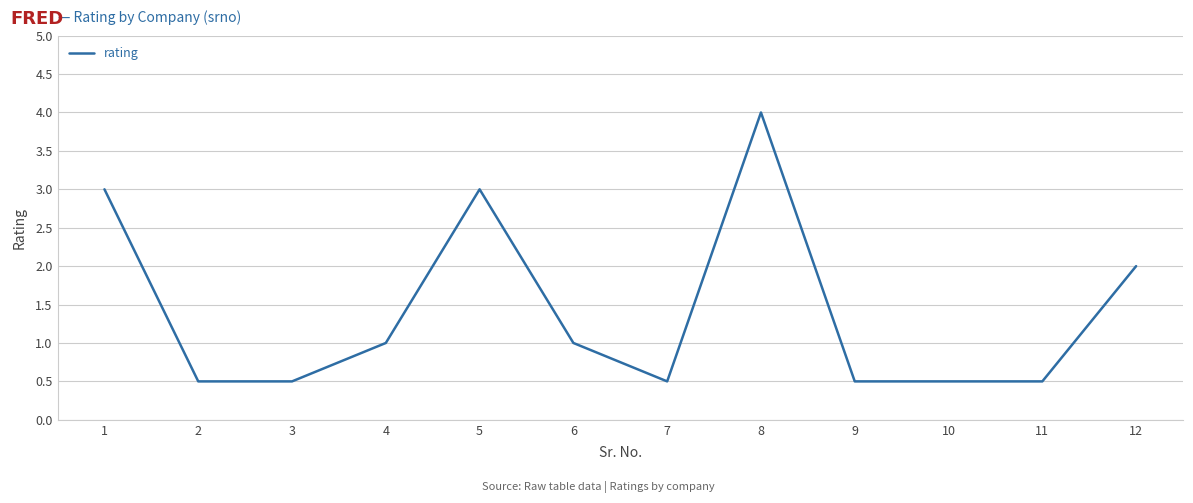

Which category has the highest value across all series?

8